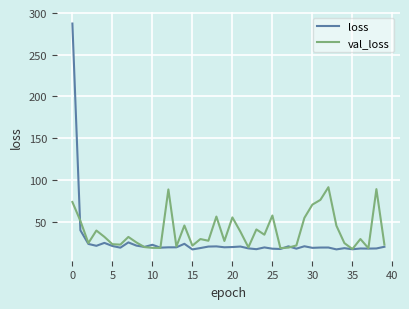

What is the maximum value shown in the chart?

287.4